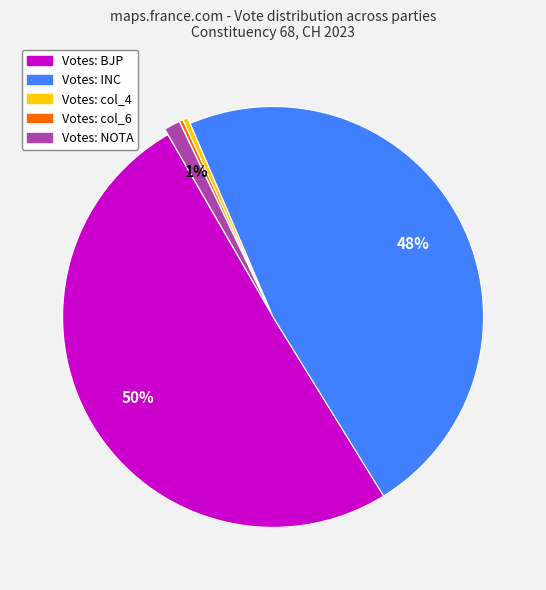

Does any single category account for the majority?

Yes